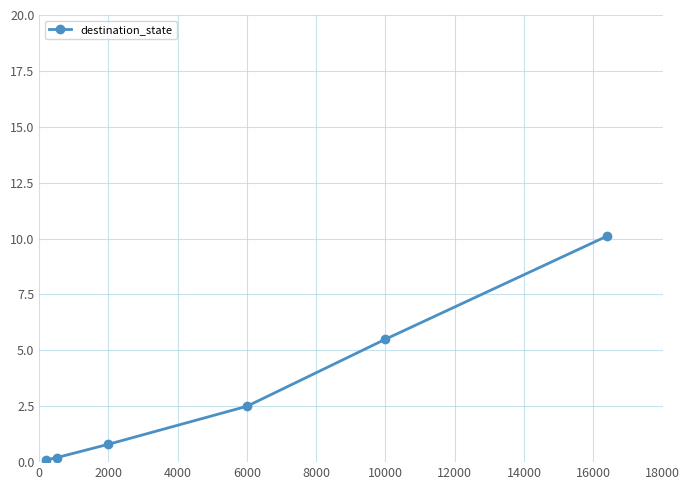

What is the difference between the maximum and minimum values?

10.0